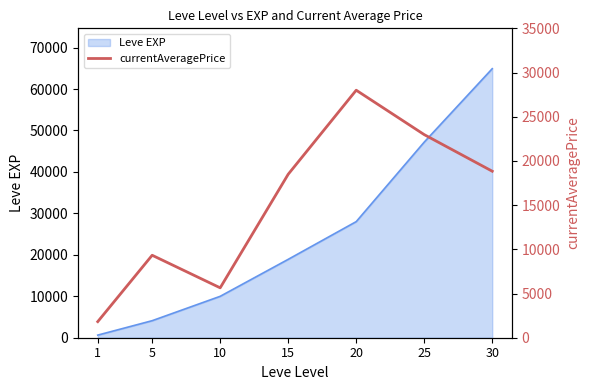

Is it true that the value at 25 is 22984?

True